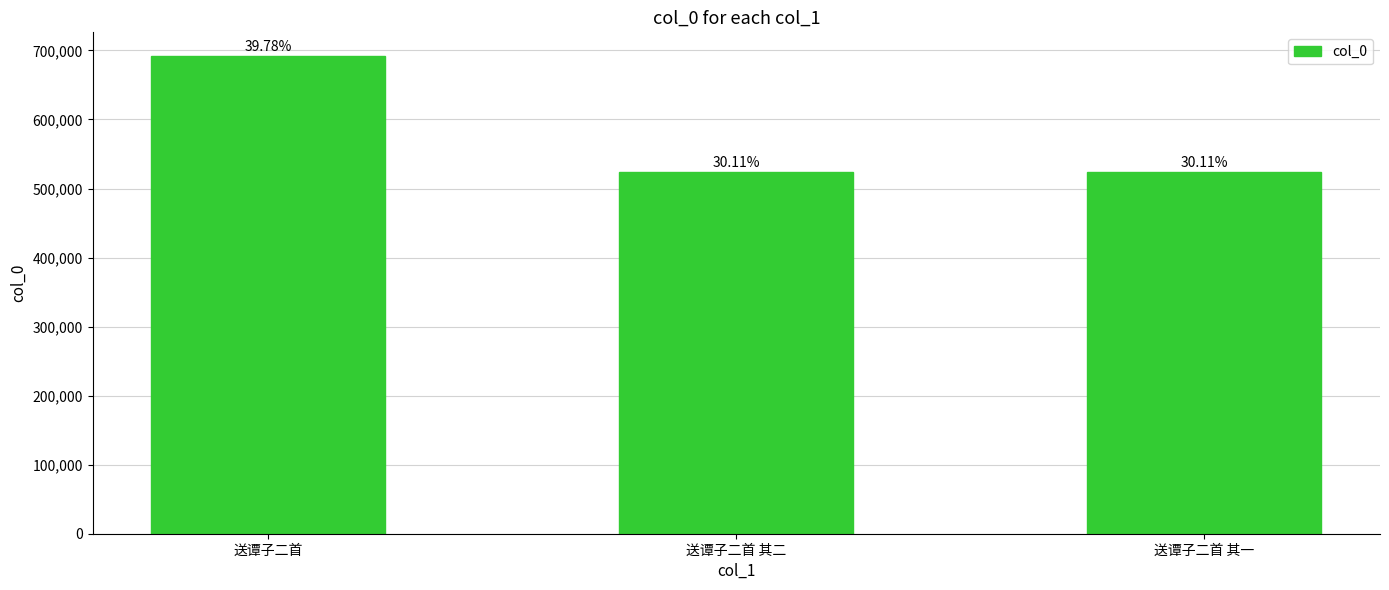

How many bars are there in total?

3